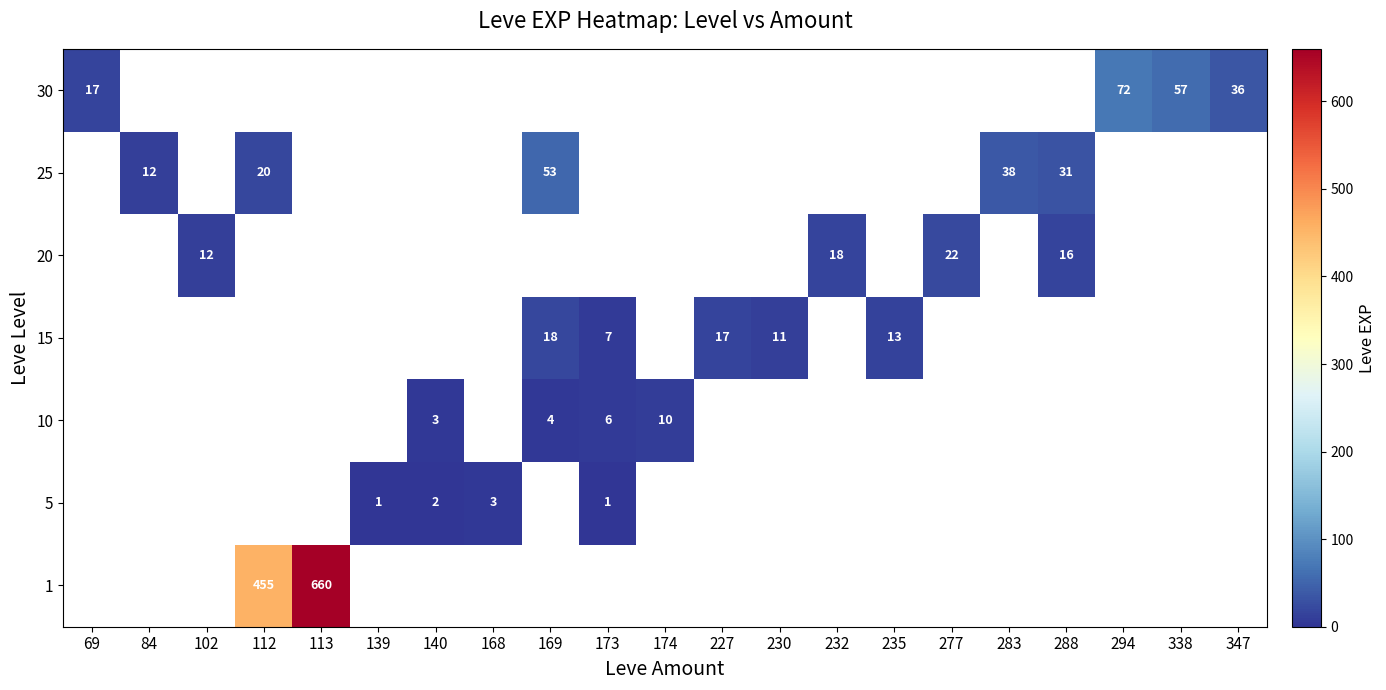

What is the smallest value displayed?

1.0